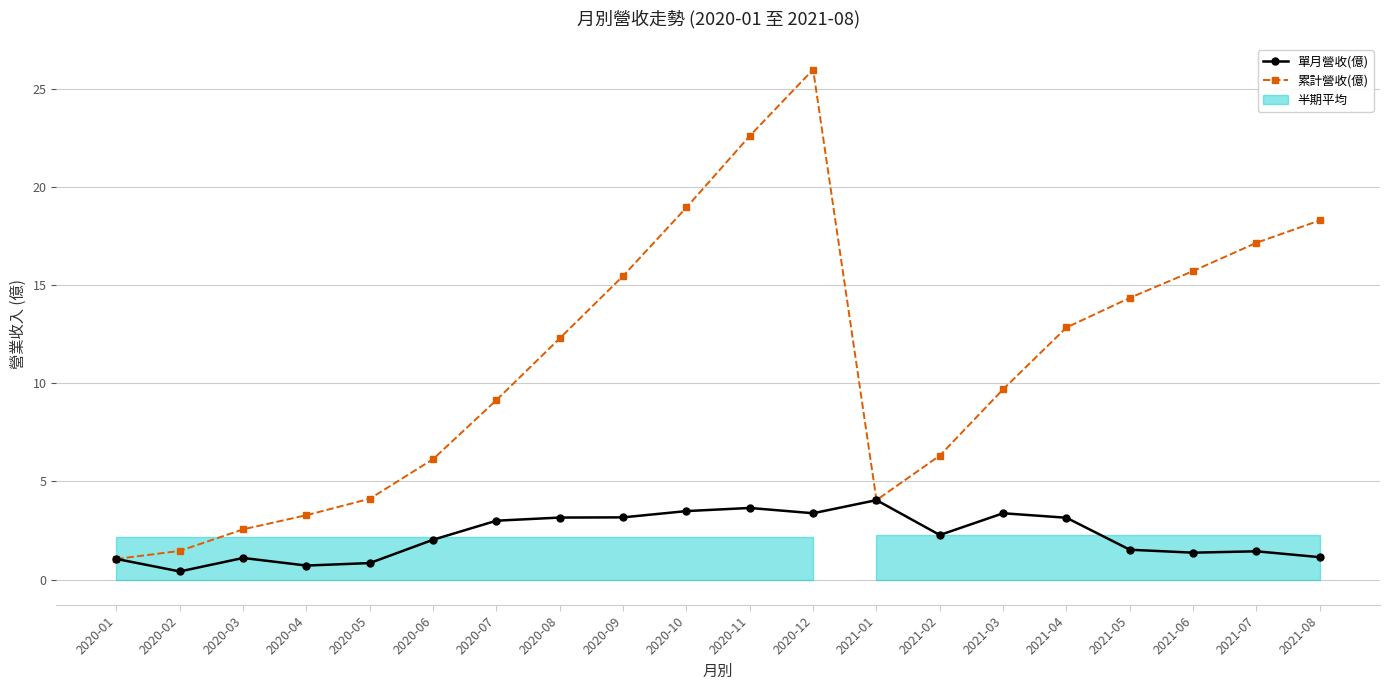

True or false: 累計營收(億) has more than 0 points higher than both neighbors.

True